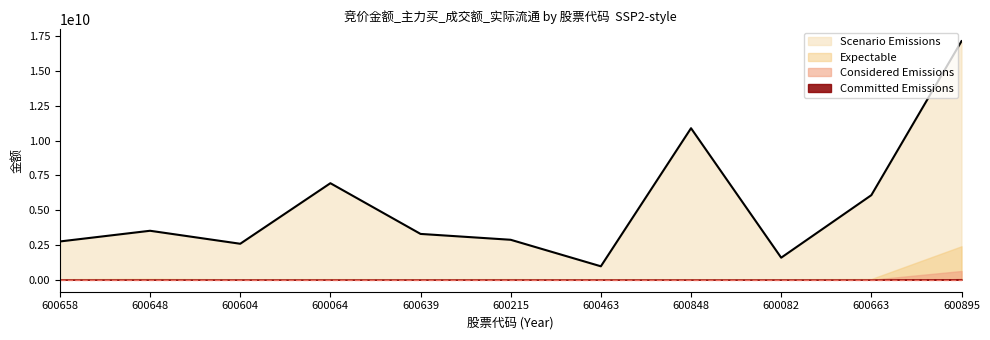

At which category does Expectable reach its first local peak?

600648